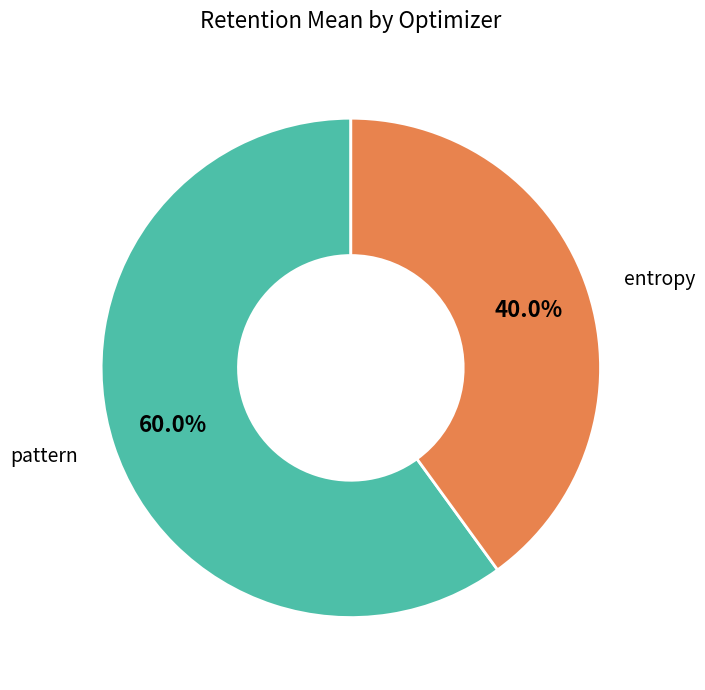

Does any single category account for the majority?

Yes